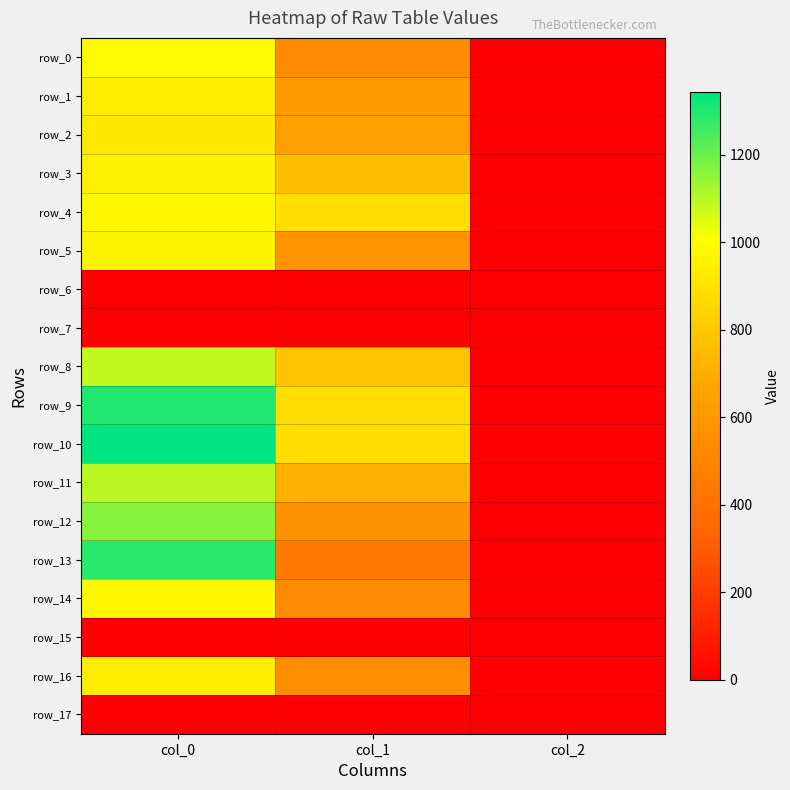

How many values in the row_9 series are below 880?

1